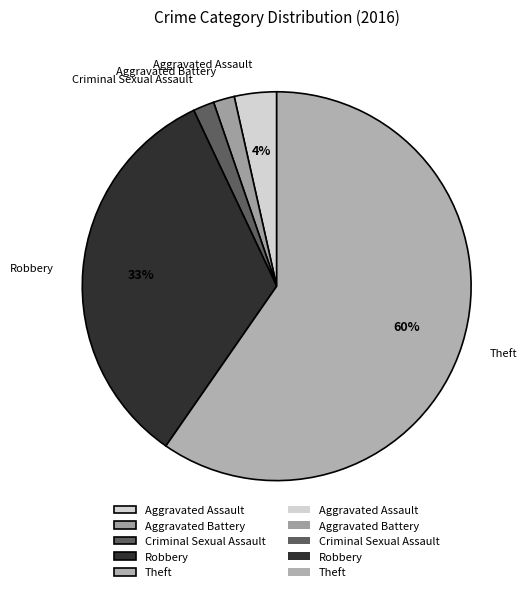

Count the number of slices in the pie.

5